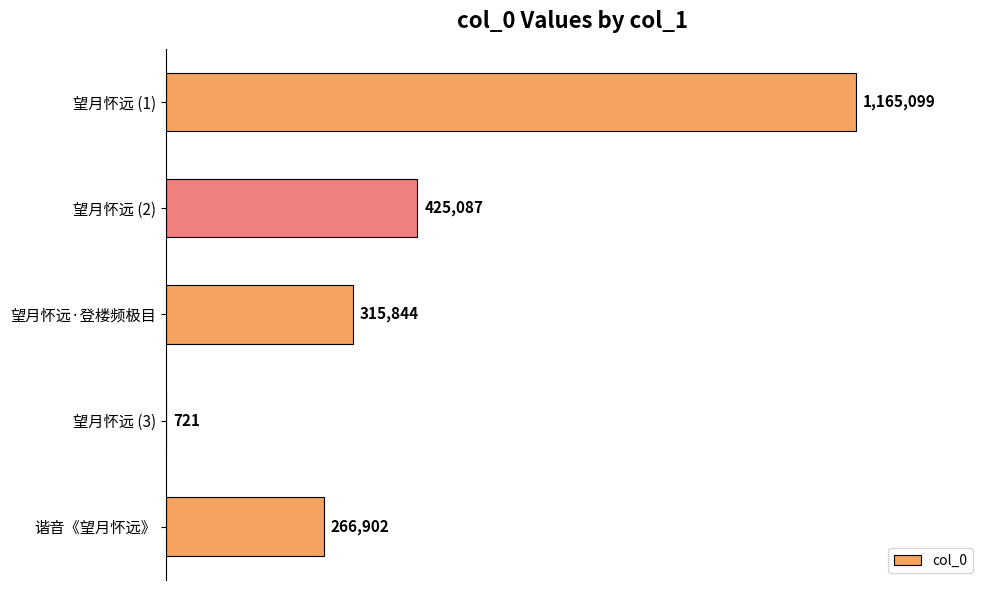

How many series are shown in this chart?

1